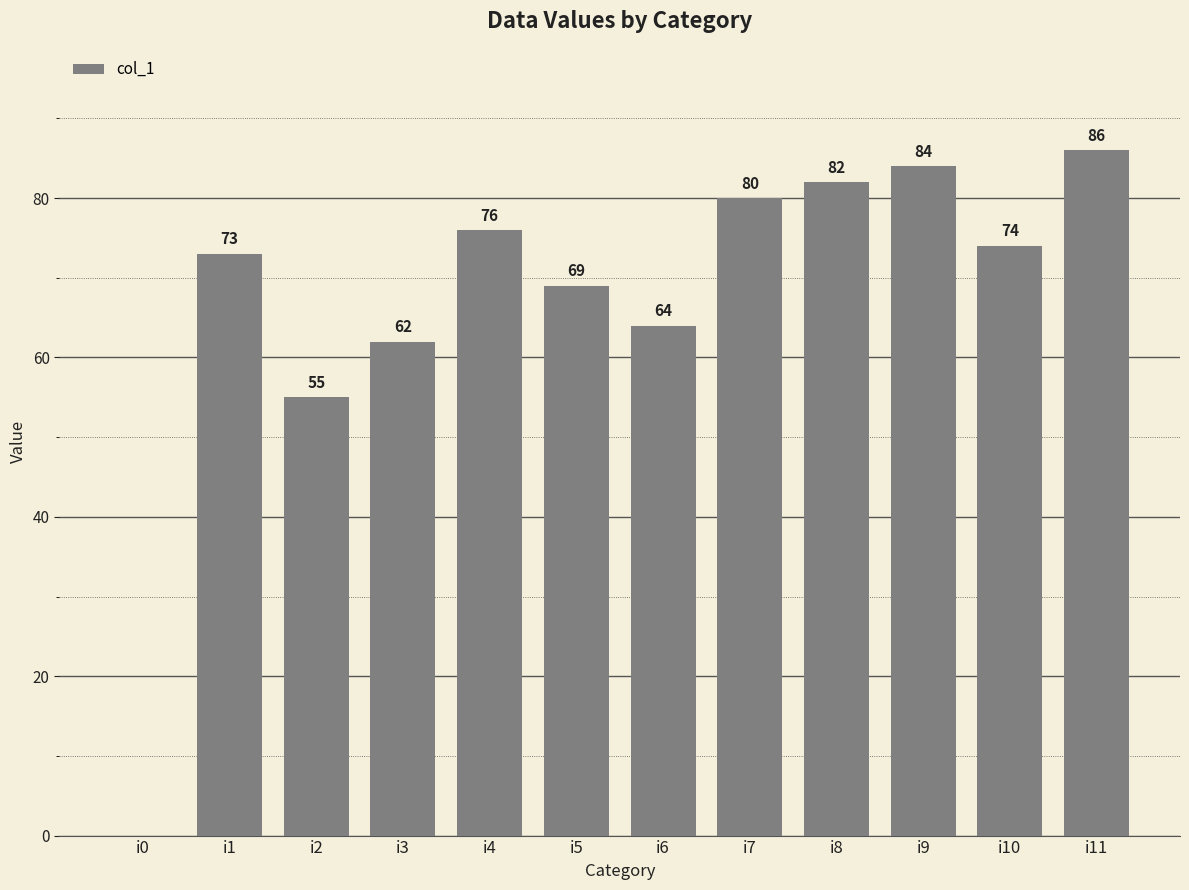

What is the change in value from i3 to i10?

+12